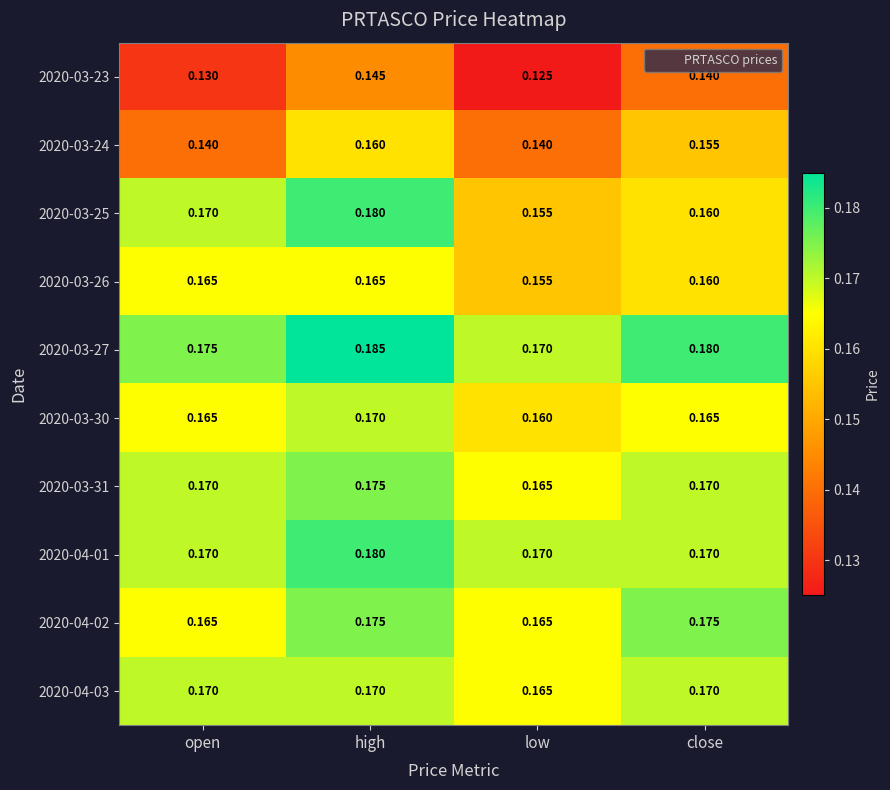

At which category is the sum across all series the highest?

high